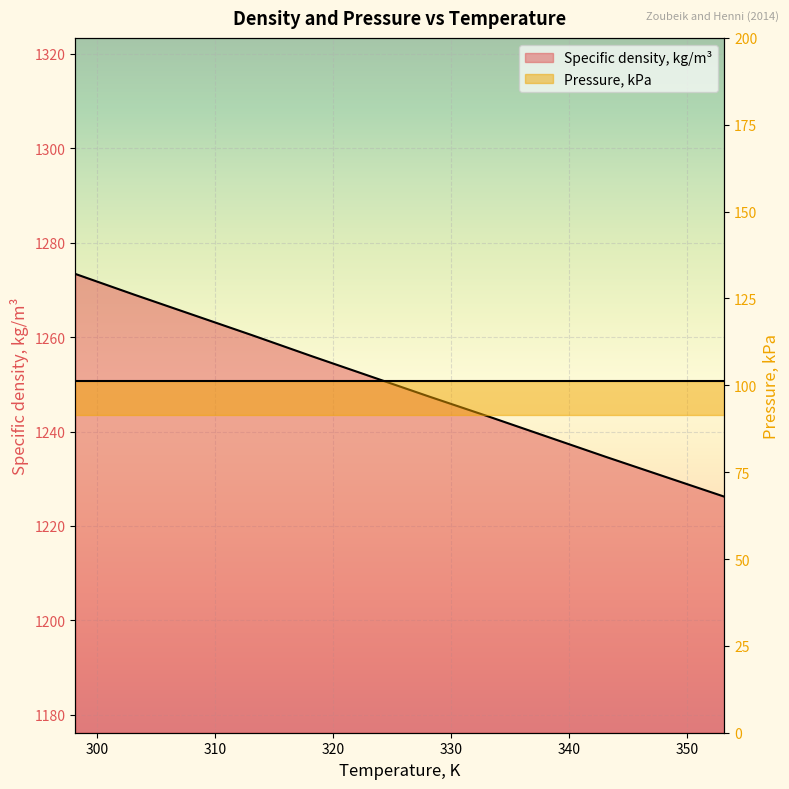

What is the label of the 2nd point from the left?

303.15